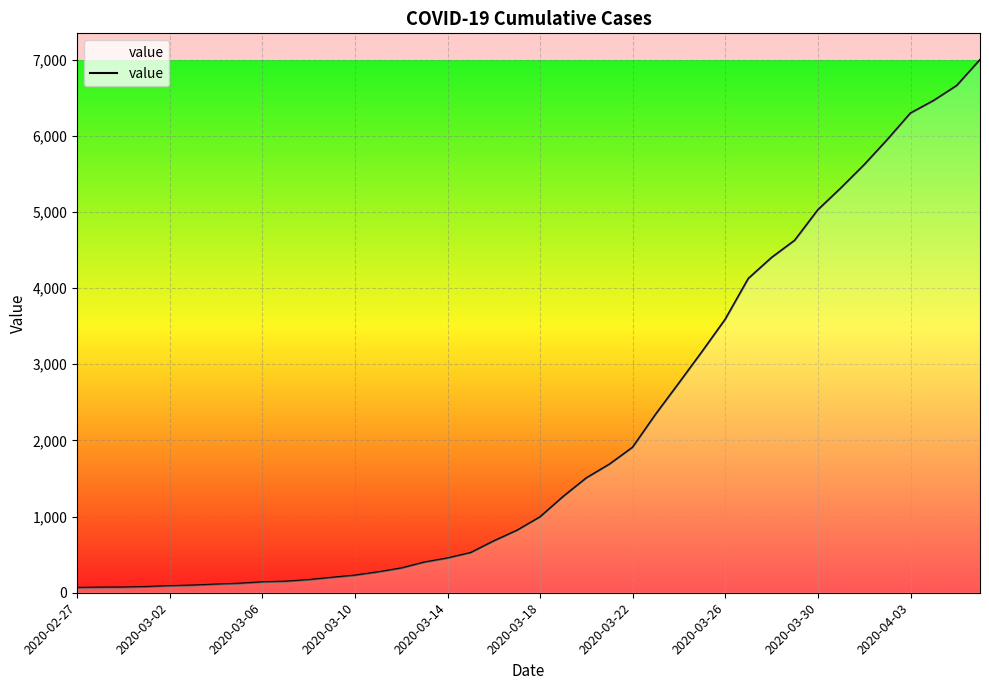

What is the maximum value shown in the chart?

6995